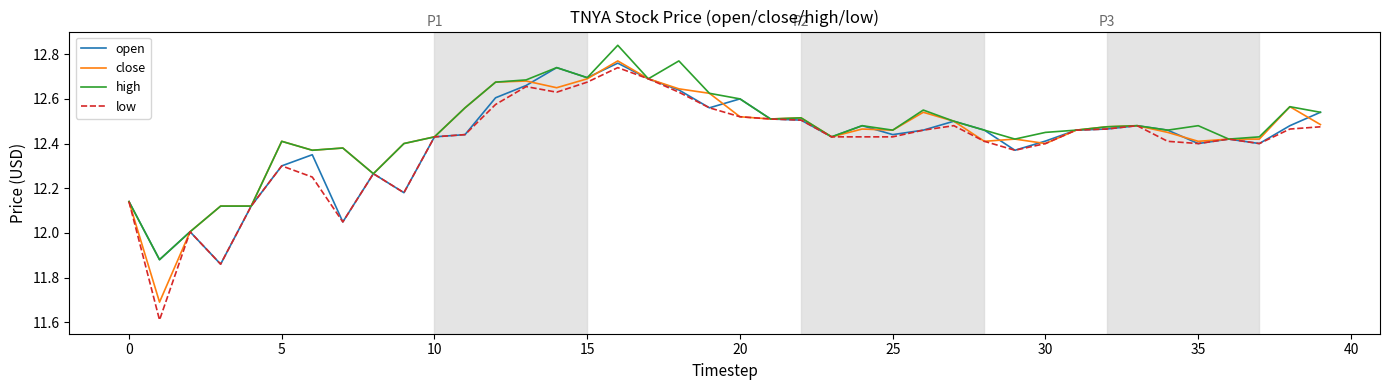

True or false: open has more than 1 interior local peaks.

True